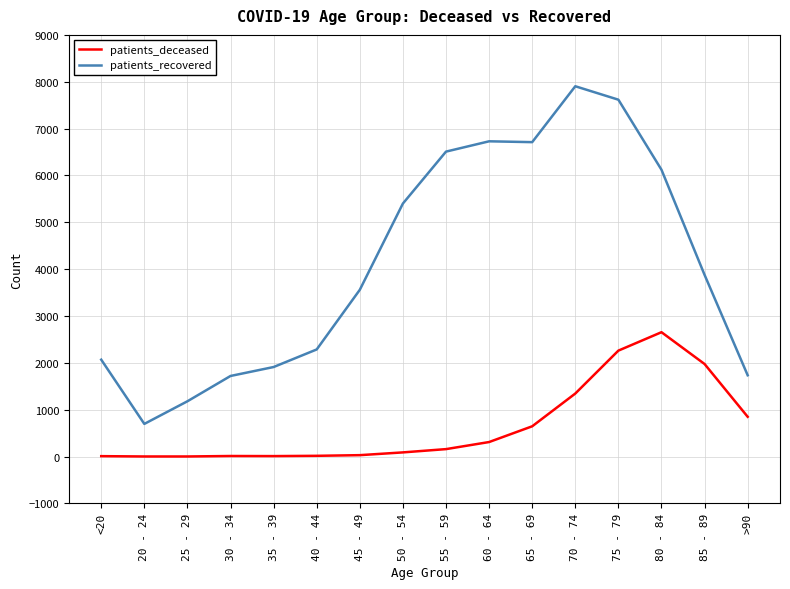

Between 30 - 34 and 45 - 49, which series saw the biggest shift?

patients_recovered